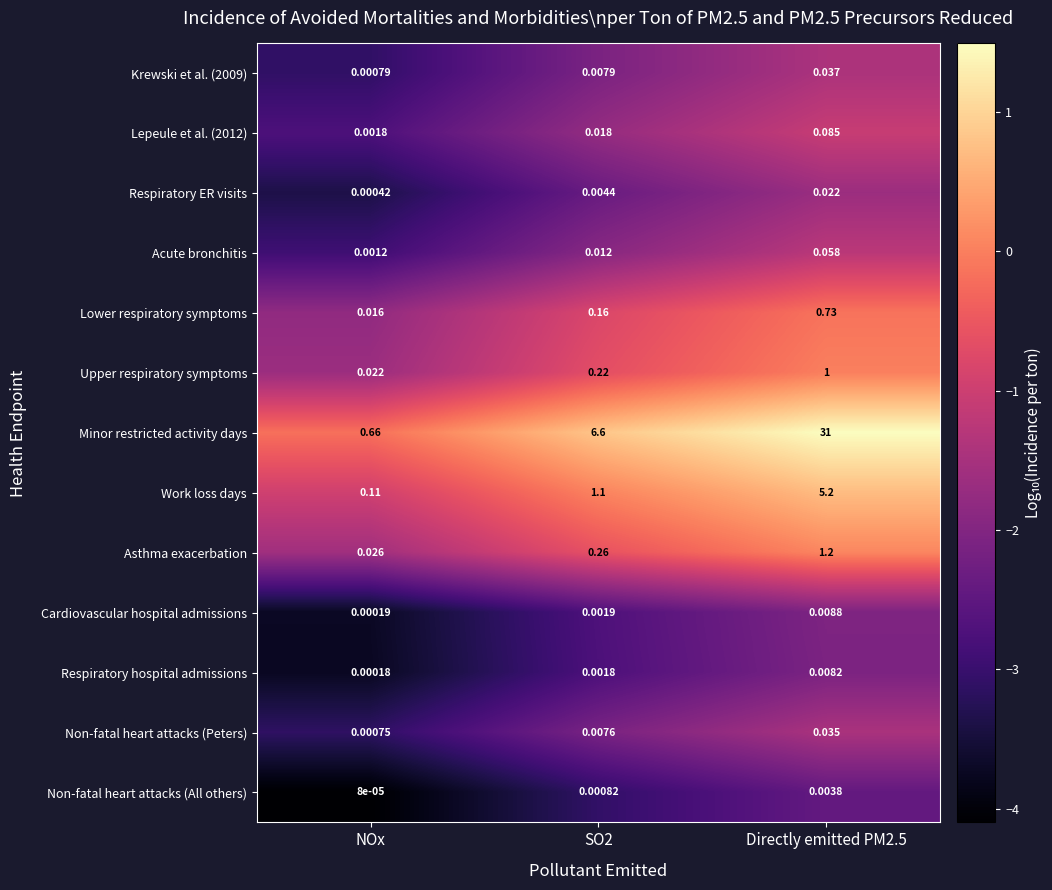

Which category has the lowest value in the Lepeule et al. (2012) series?

NOx